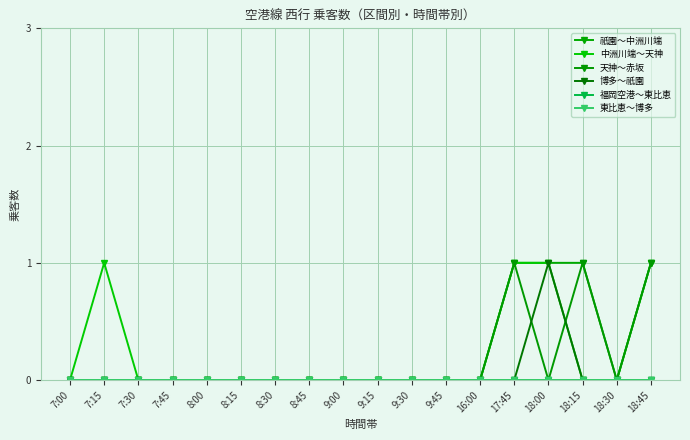

What is the sum of the 祇園～中洲川端 values at 8:15 and 18:00?

1